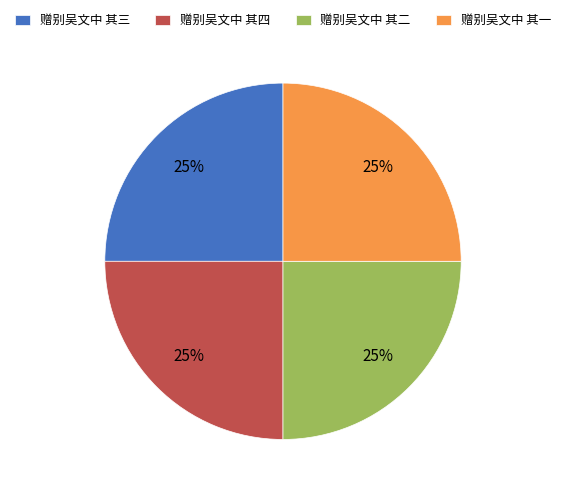

Count the number of slices in the pie.

4